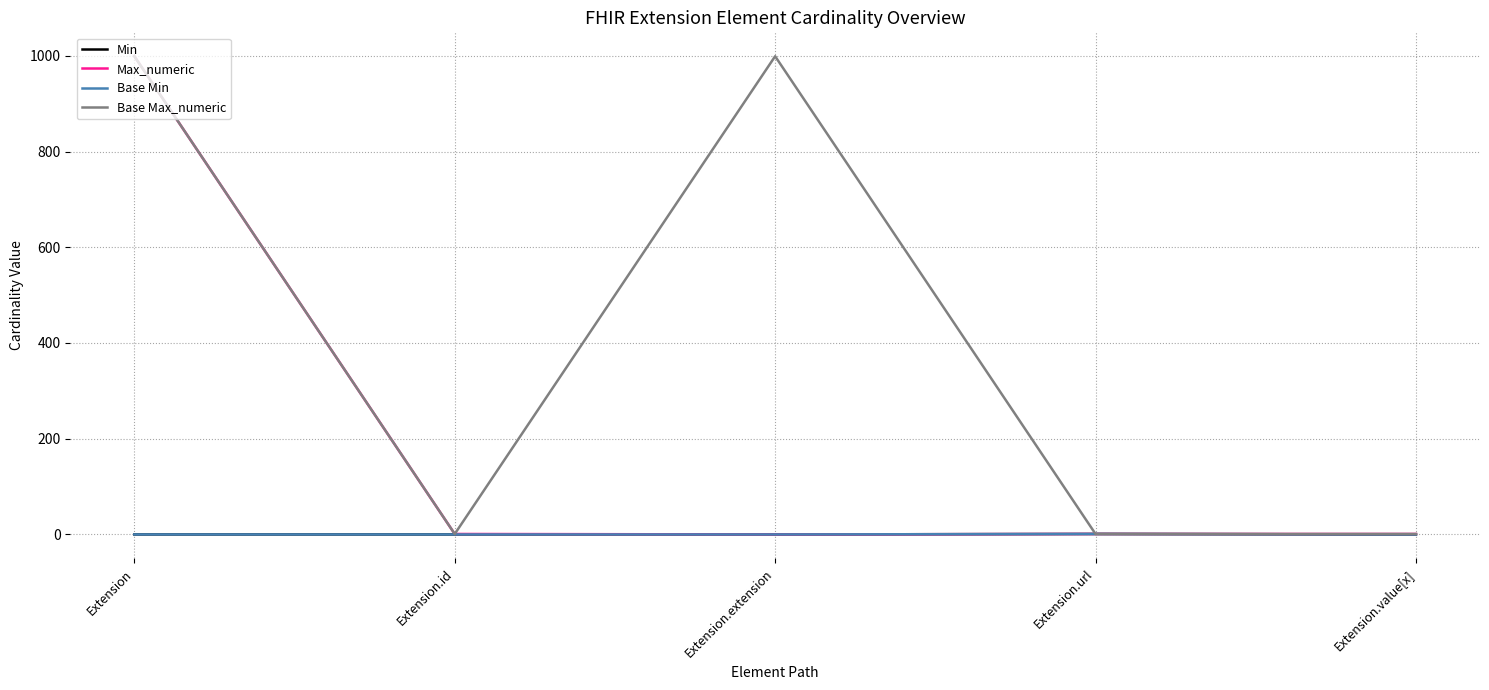

List the series in order of their peak value, highest first.

Max_numeric, Base Max_numeric, Min, Base Min